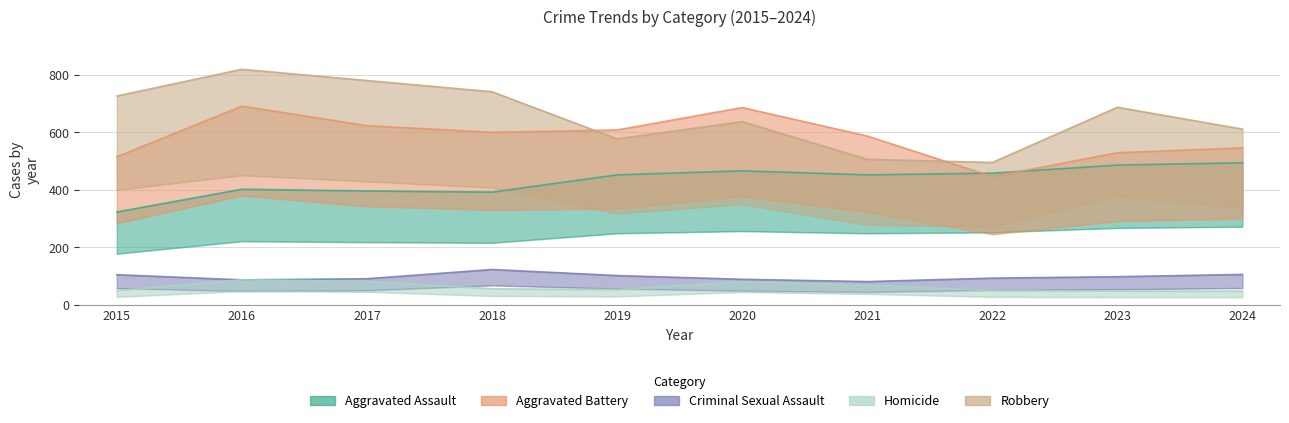

Which category has the highest value across all series?

2016